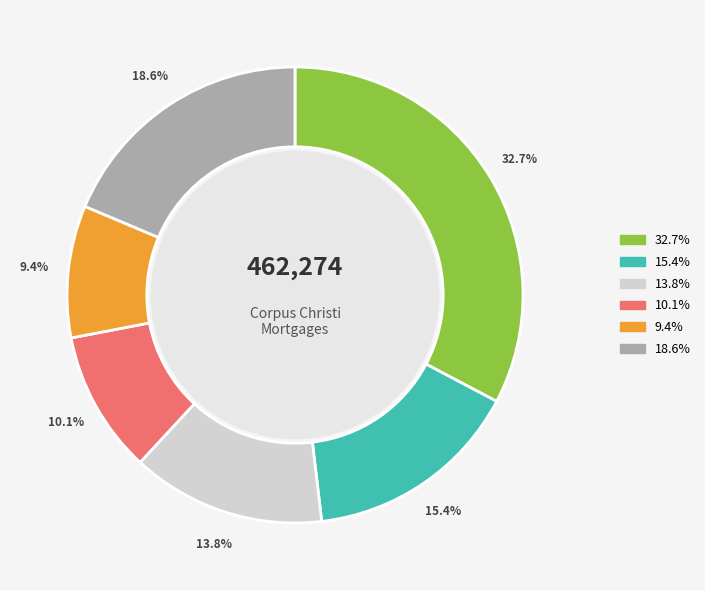

Is there any slice that represents more than half of the pie?

No